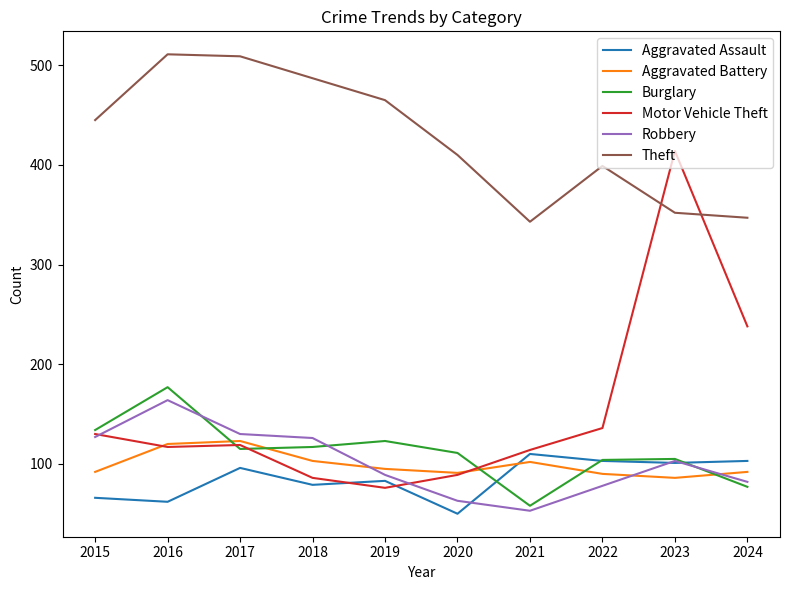

How many interior local peaks does the Burglary series have?

3